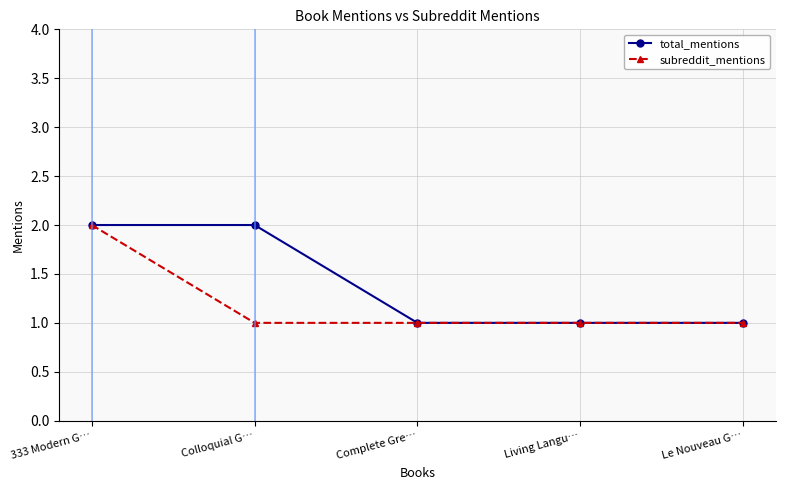

What is the label of the 5th point from the left?

Le Nouveau G…